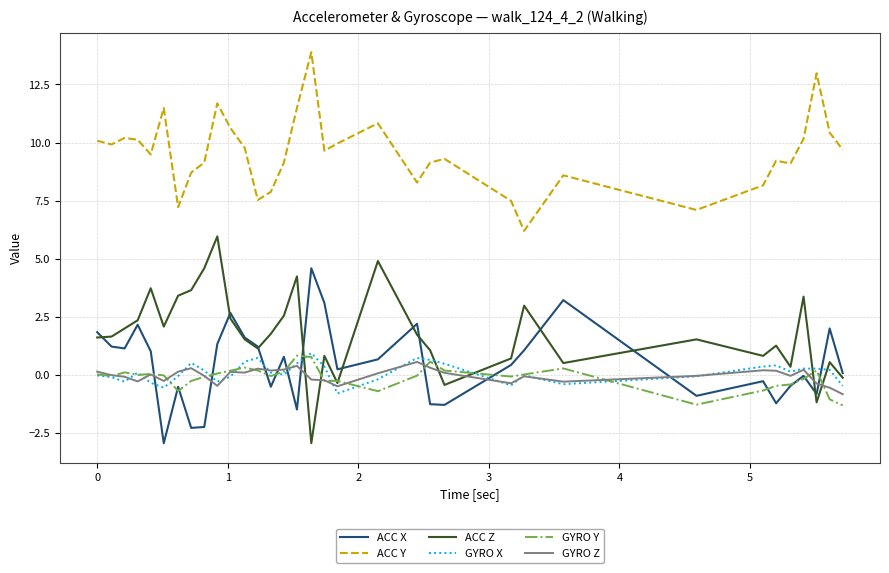

What is the highest value of the GYRO Y series?

0.8